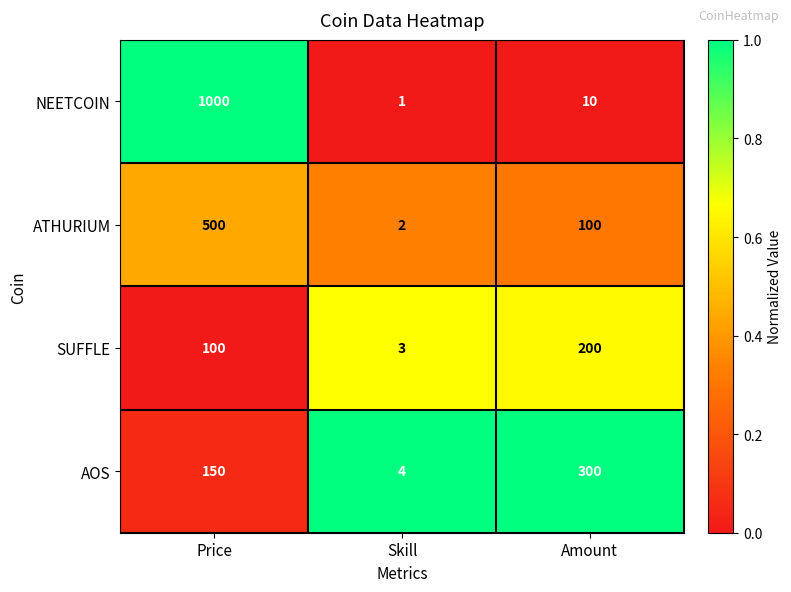

Rank the series by their maximum value, from lowest to highest.

SUFFLE, AOS, ATHURIUM, NEETCOIN